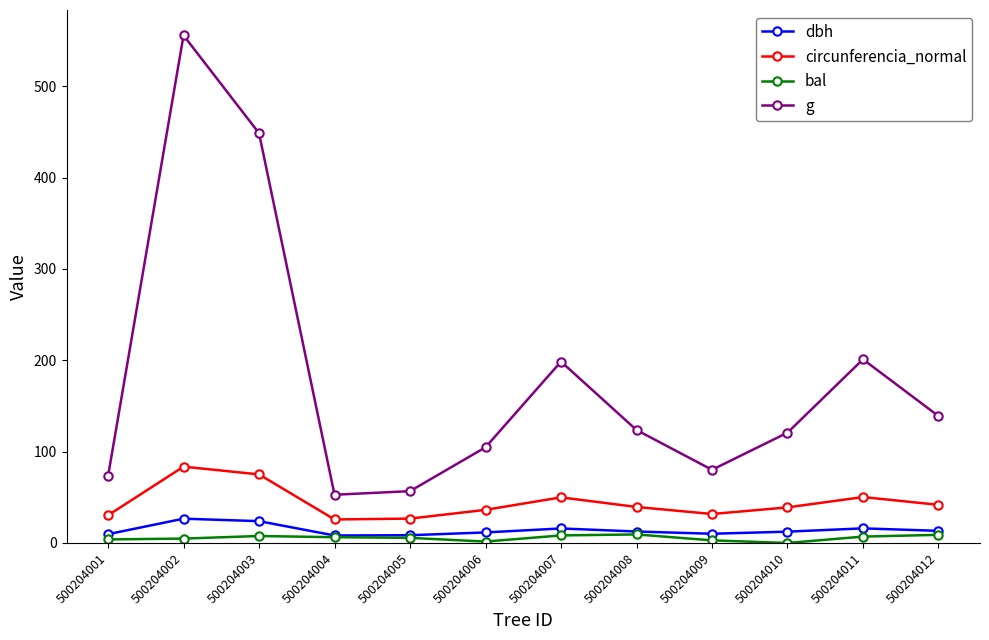

Which series has the largest range (max minus min)?

g